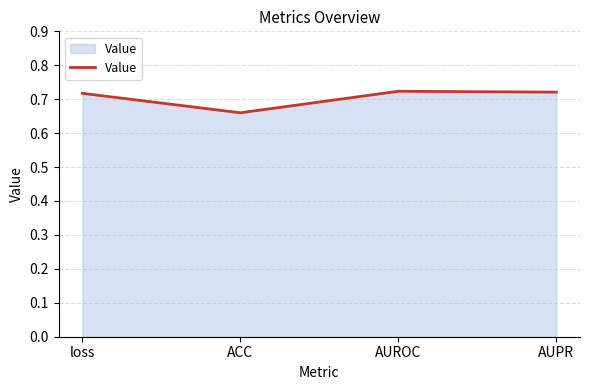

Count the values in the range 0 to 1.

4